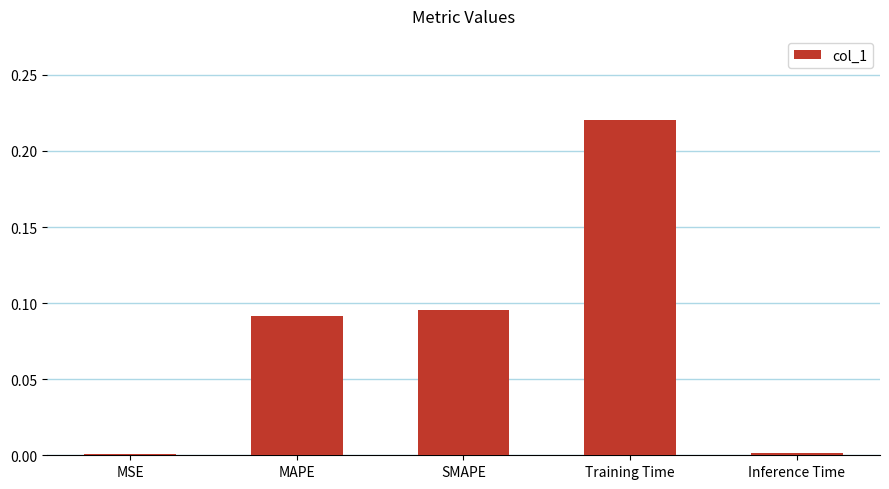

What is the sum of all values?

0.4